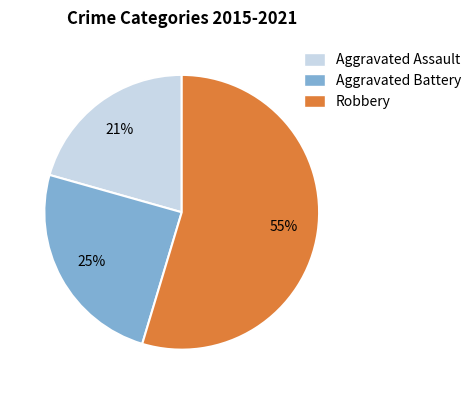

Does Robbery represent more than half of the total?

Yes